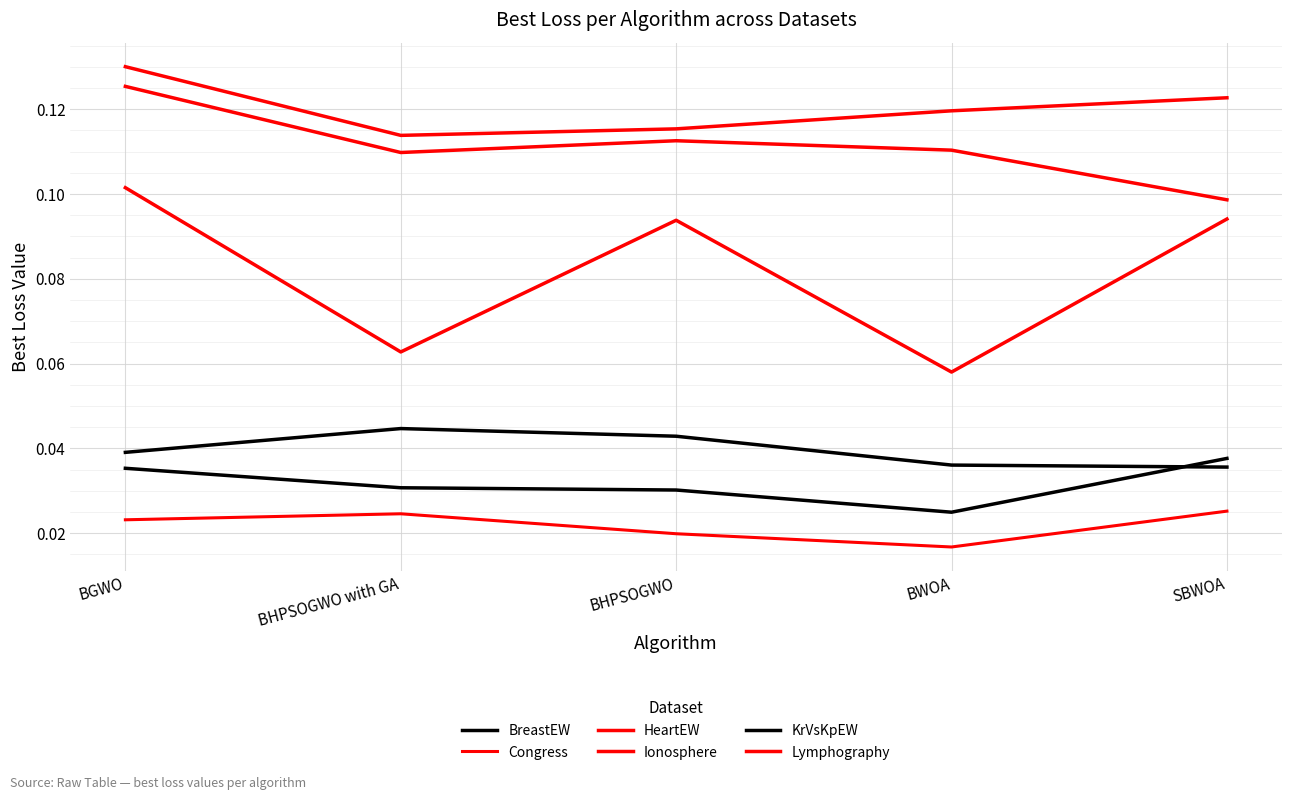

What position from the left is BWOA?

4